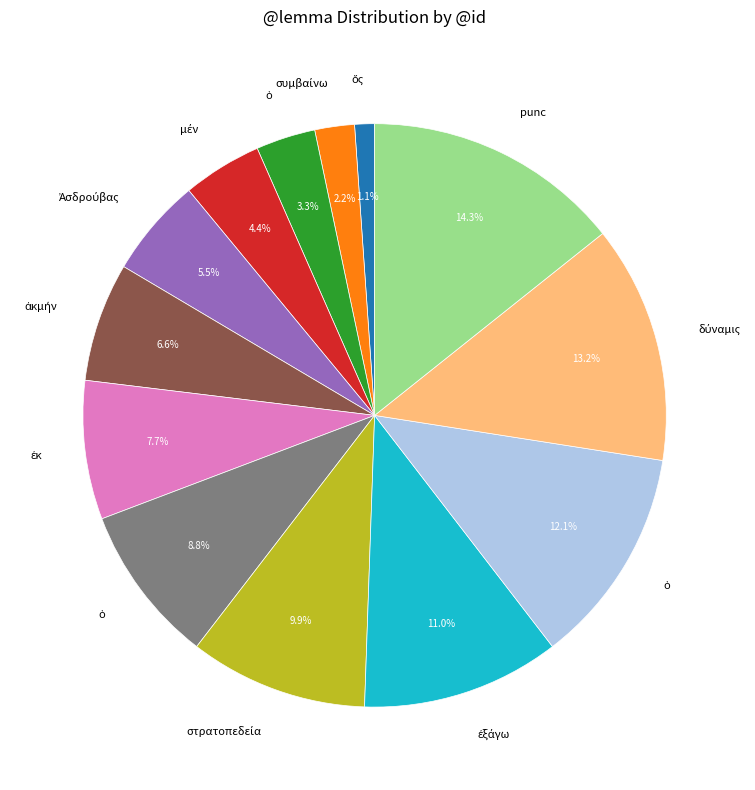

Is there any slice that represents more than half of the pie?

No